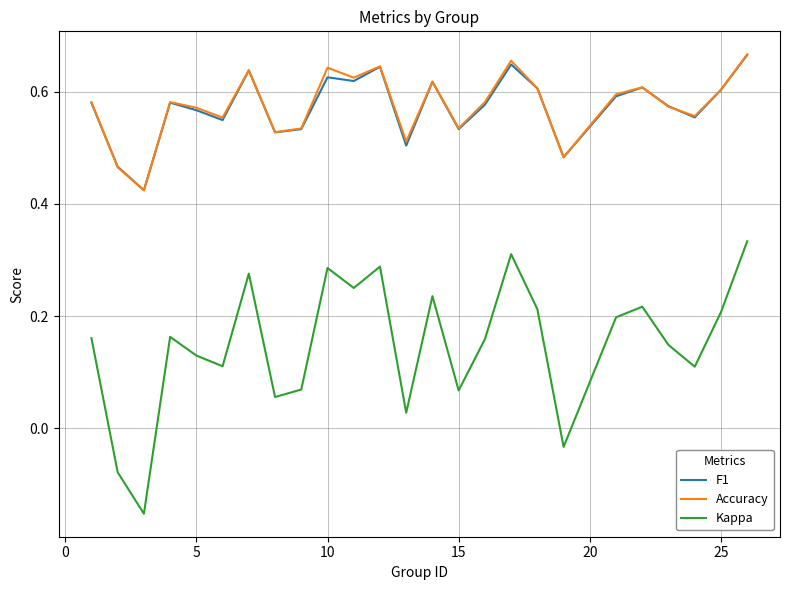

Which series has the largest range (max minus min)?

Kappa